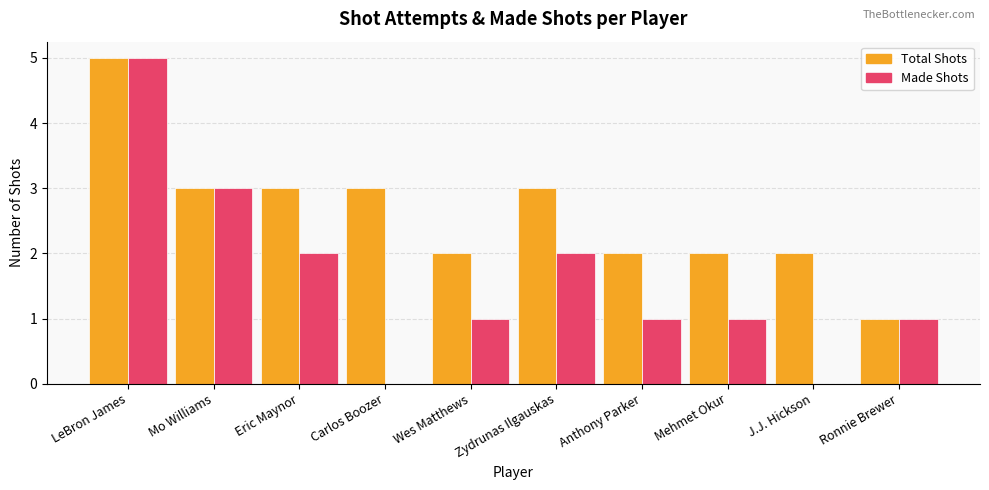

Is the value of Total Shots at Mo Williams greater than the value of Made Shots at Zydrunas Ilgauskas?

Yes